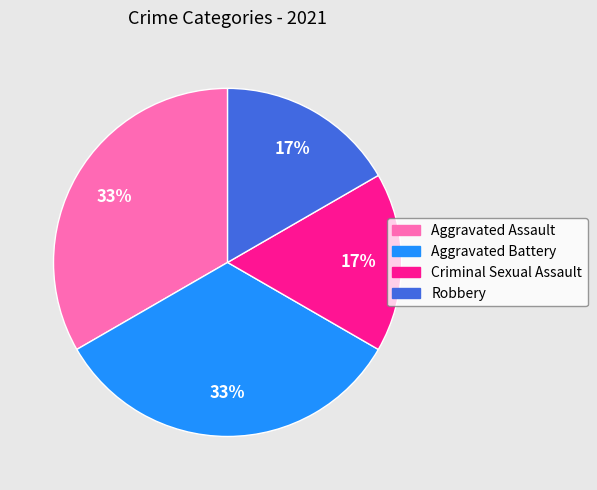

Is there any slice that represents more than half of the pie?

No